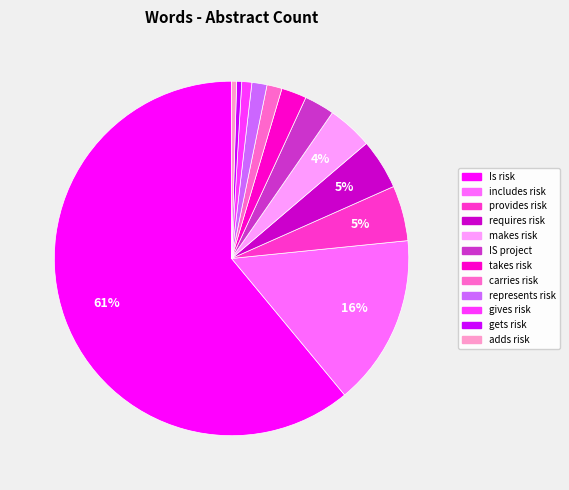

Count the number of slices in the pie.

12